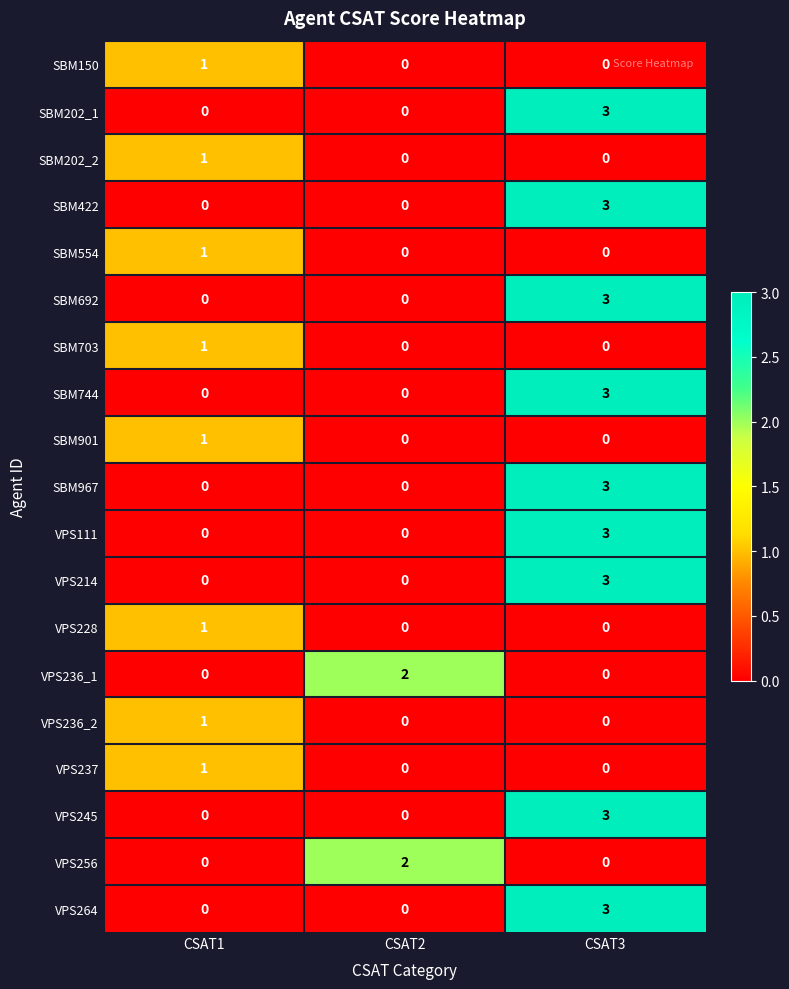

Which category has the highest value in the SBM692 series?

CSAT3